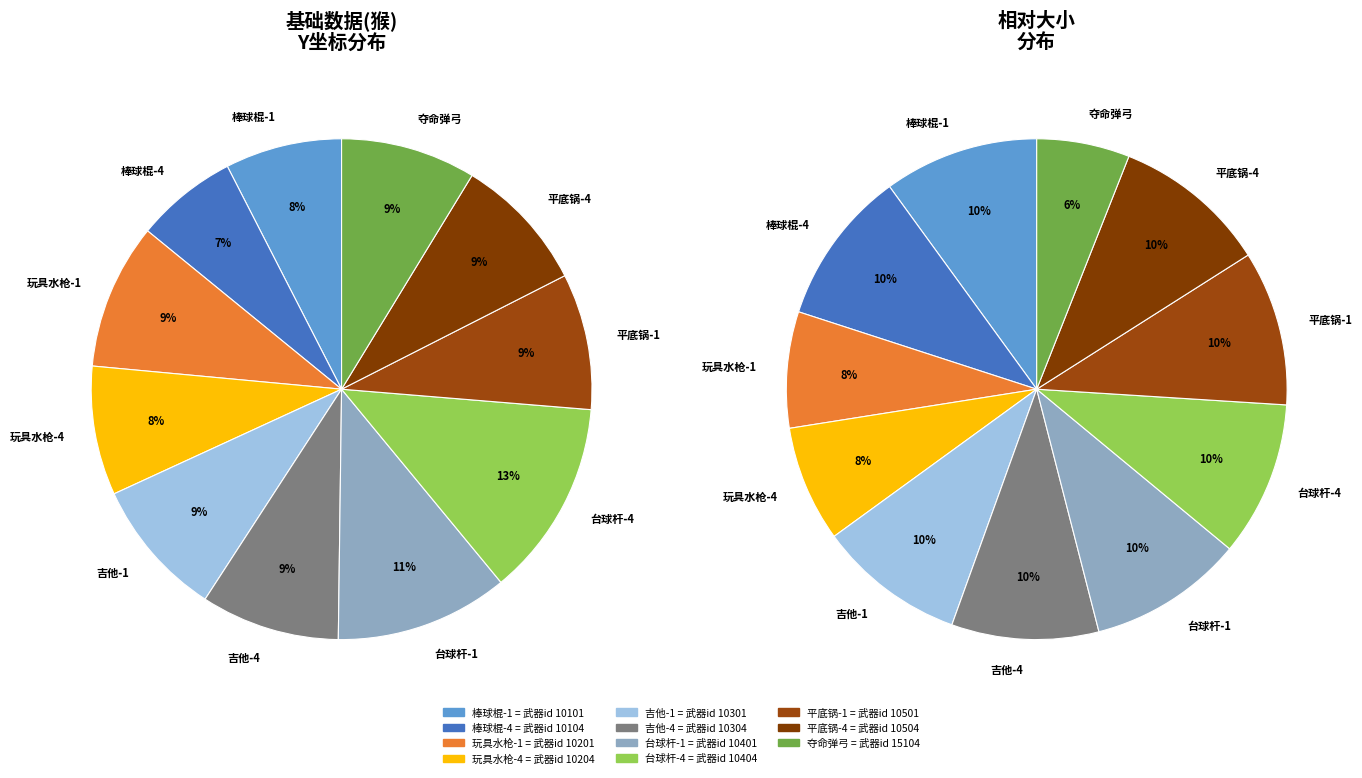

Is 台球杆-4 the majority of the pie?

No